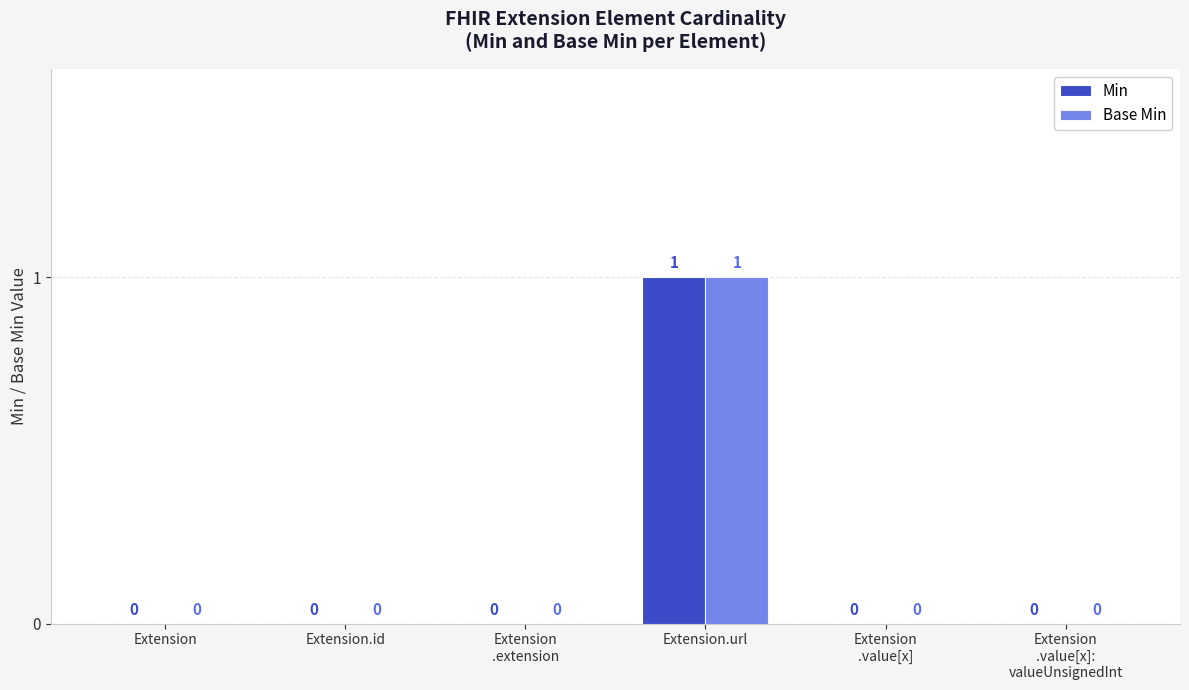

How many groups of bars are there?

6